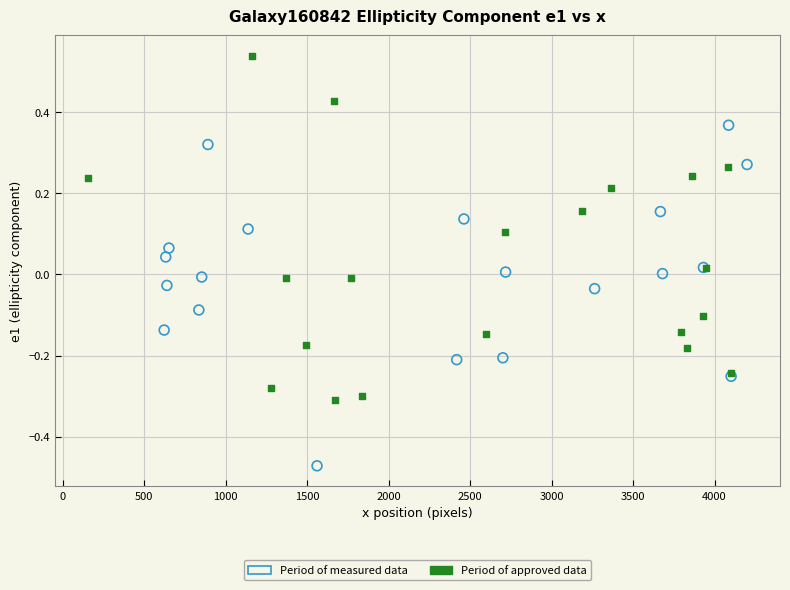

Which series reaches the minimum Y coordinate?

Period of measured data